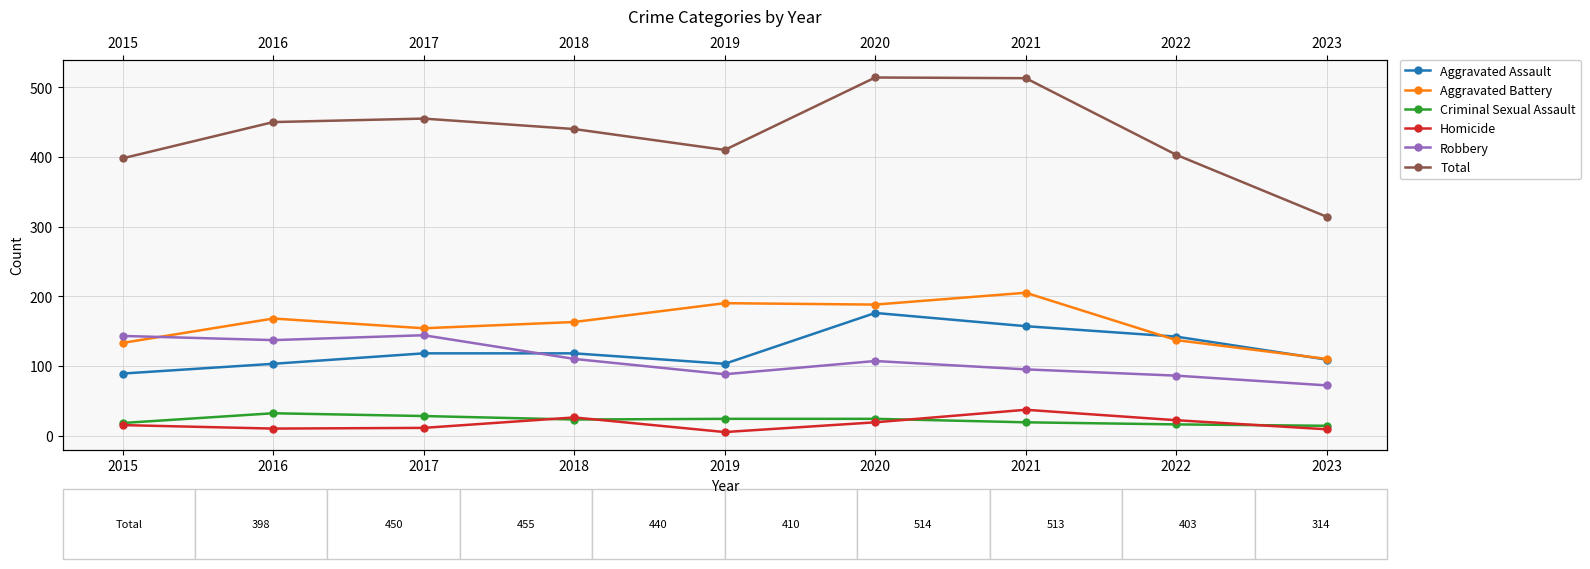

Read the Robbery value at 2019, to the nearest 10.

90